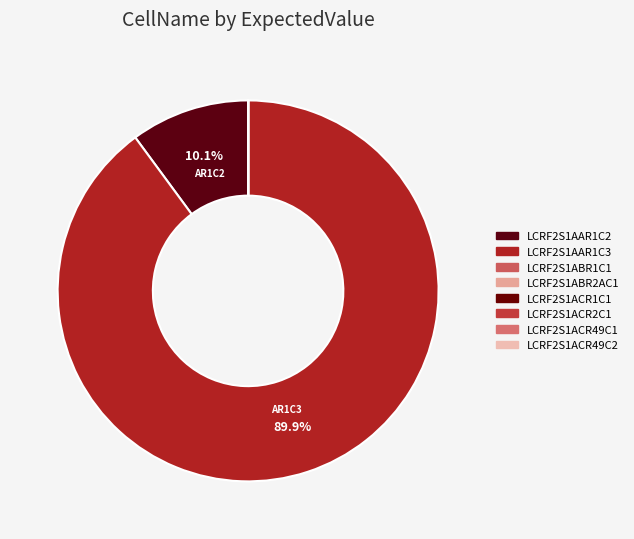

The LCRF2S1ACR49C1 slice represents 0% of the pie. True or false?

True